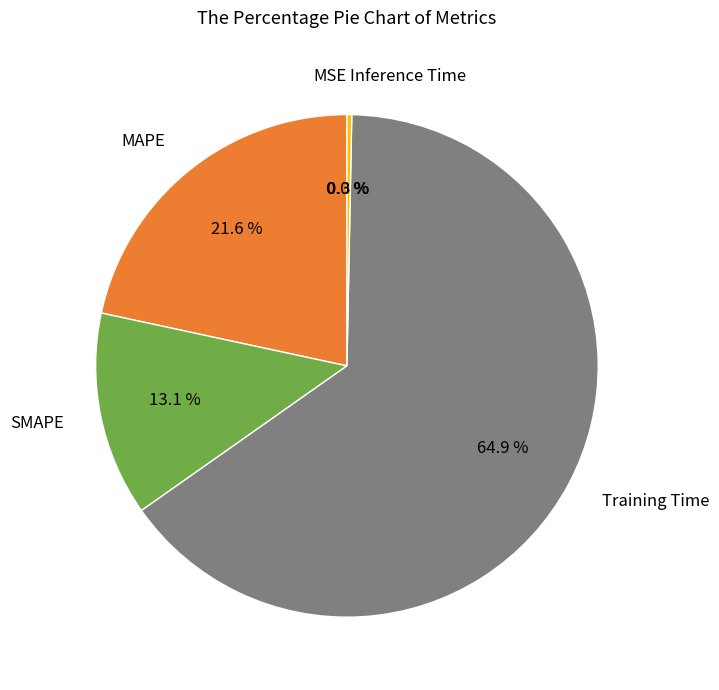

To the nearest percent, what is the difference between the Inference Time and MAPE slice percentages?

21%